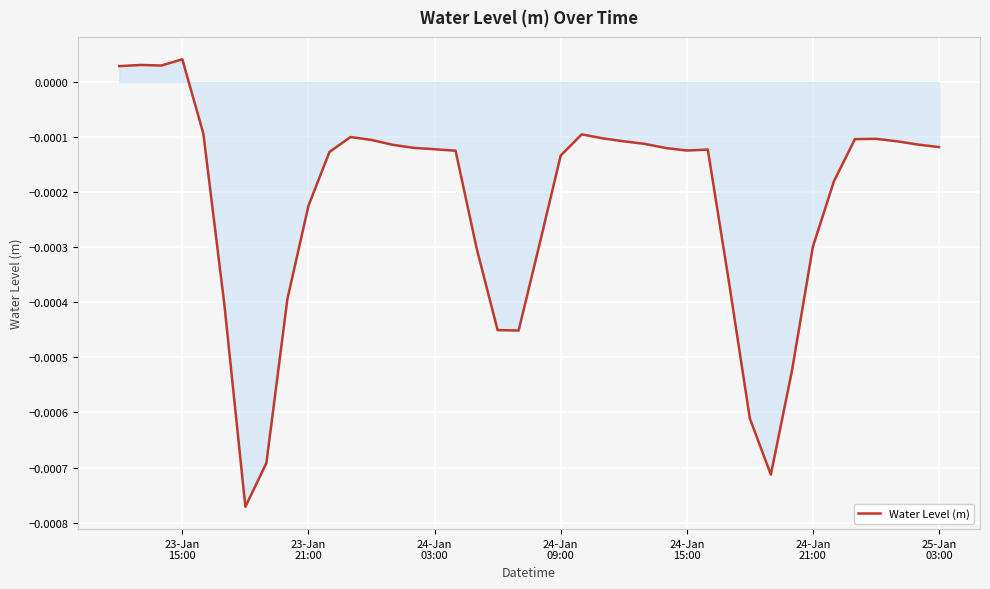

How many interior local valleys (lower than both neighbors) does the data have?

5